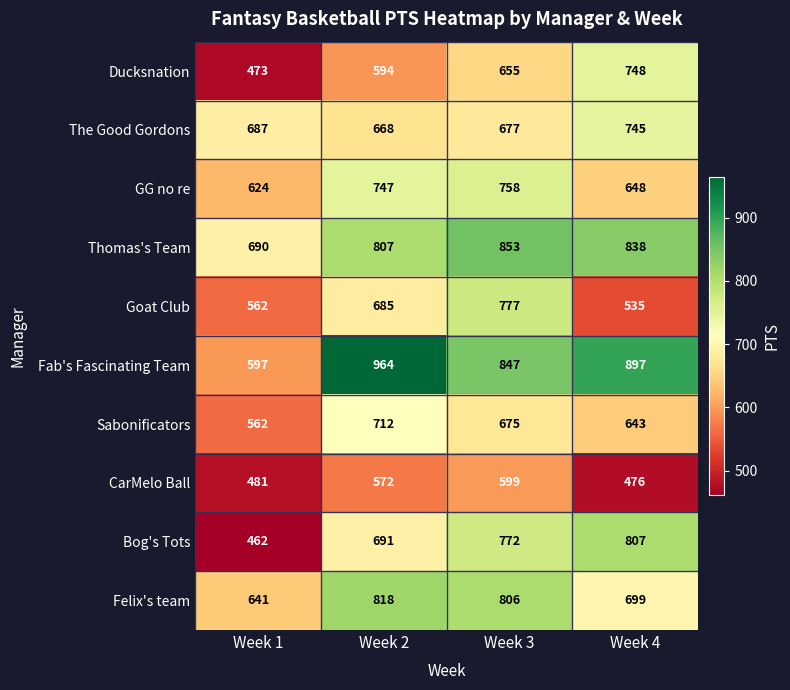

Which series has the widest spread of values?

Fab's Fascinating Team